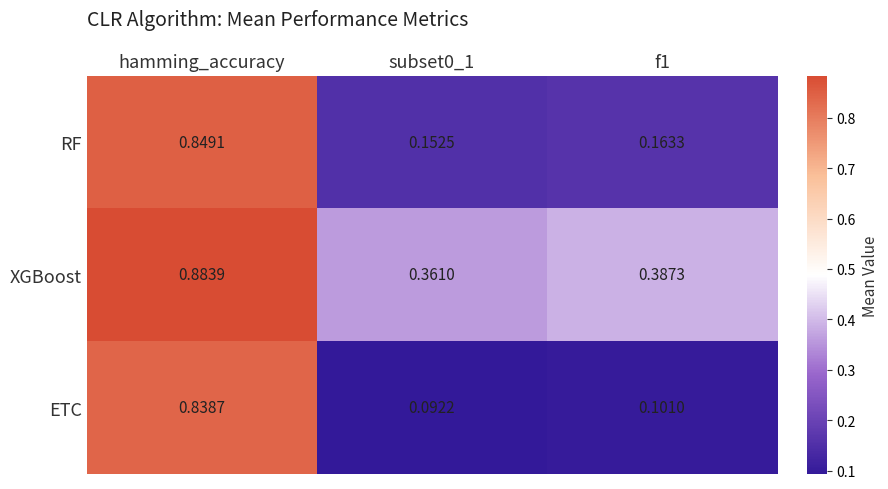

Count the number of categories in the chart.

3